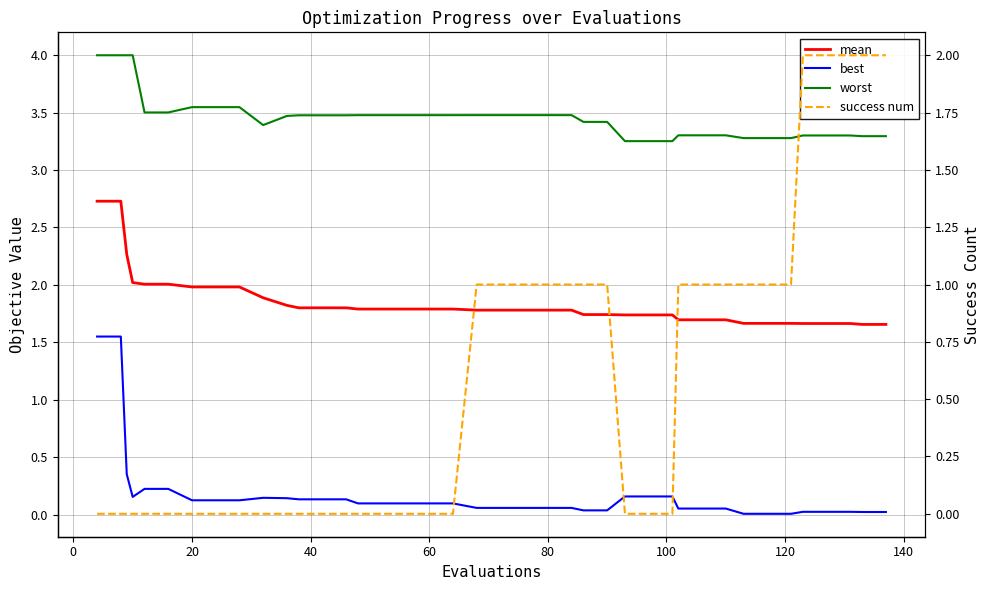

Is it true that success num equals 0.0 at 40?

True